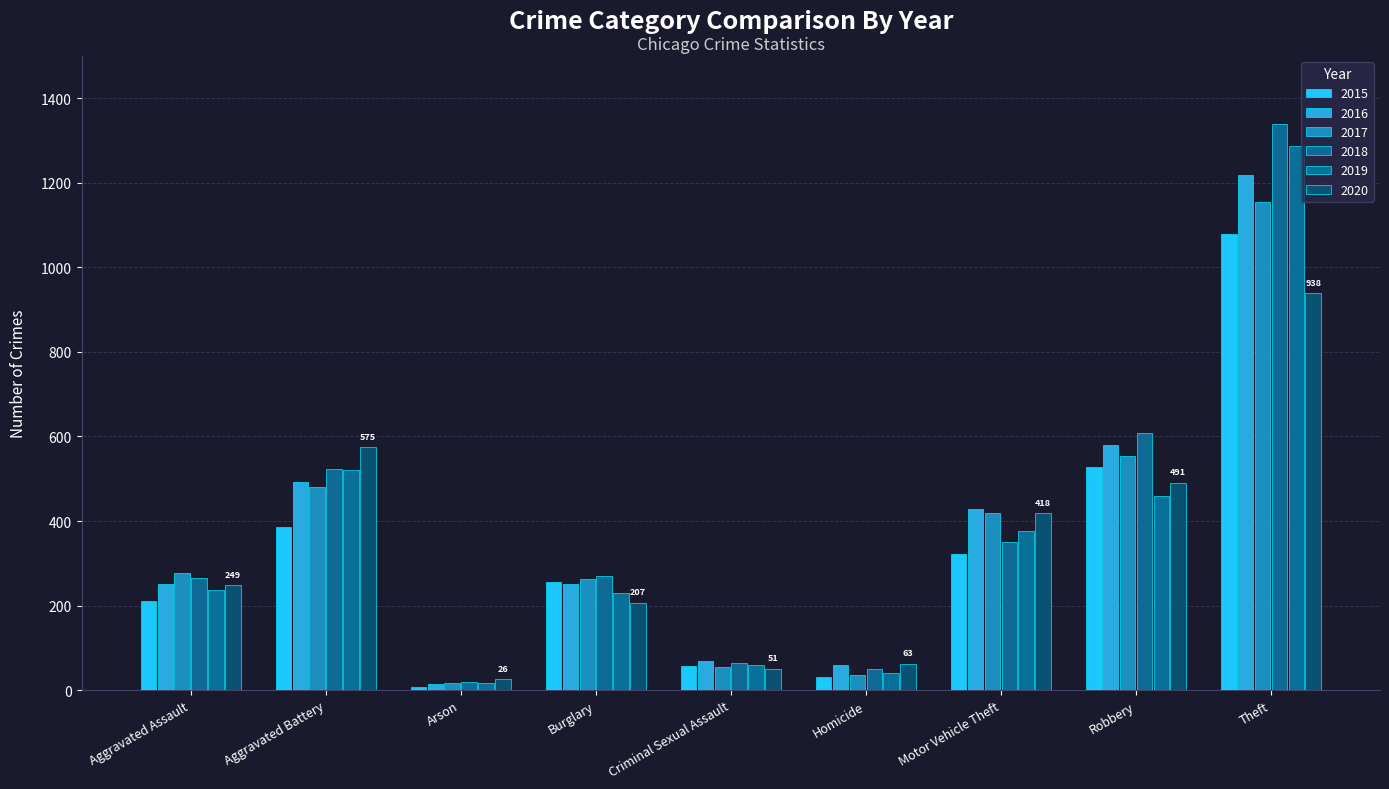

What is the spread (max minus min) of values at Aggravated Battery?

188